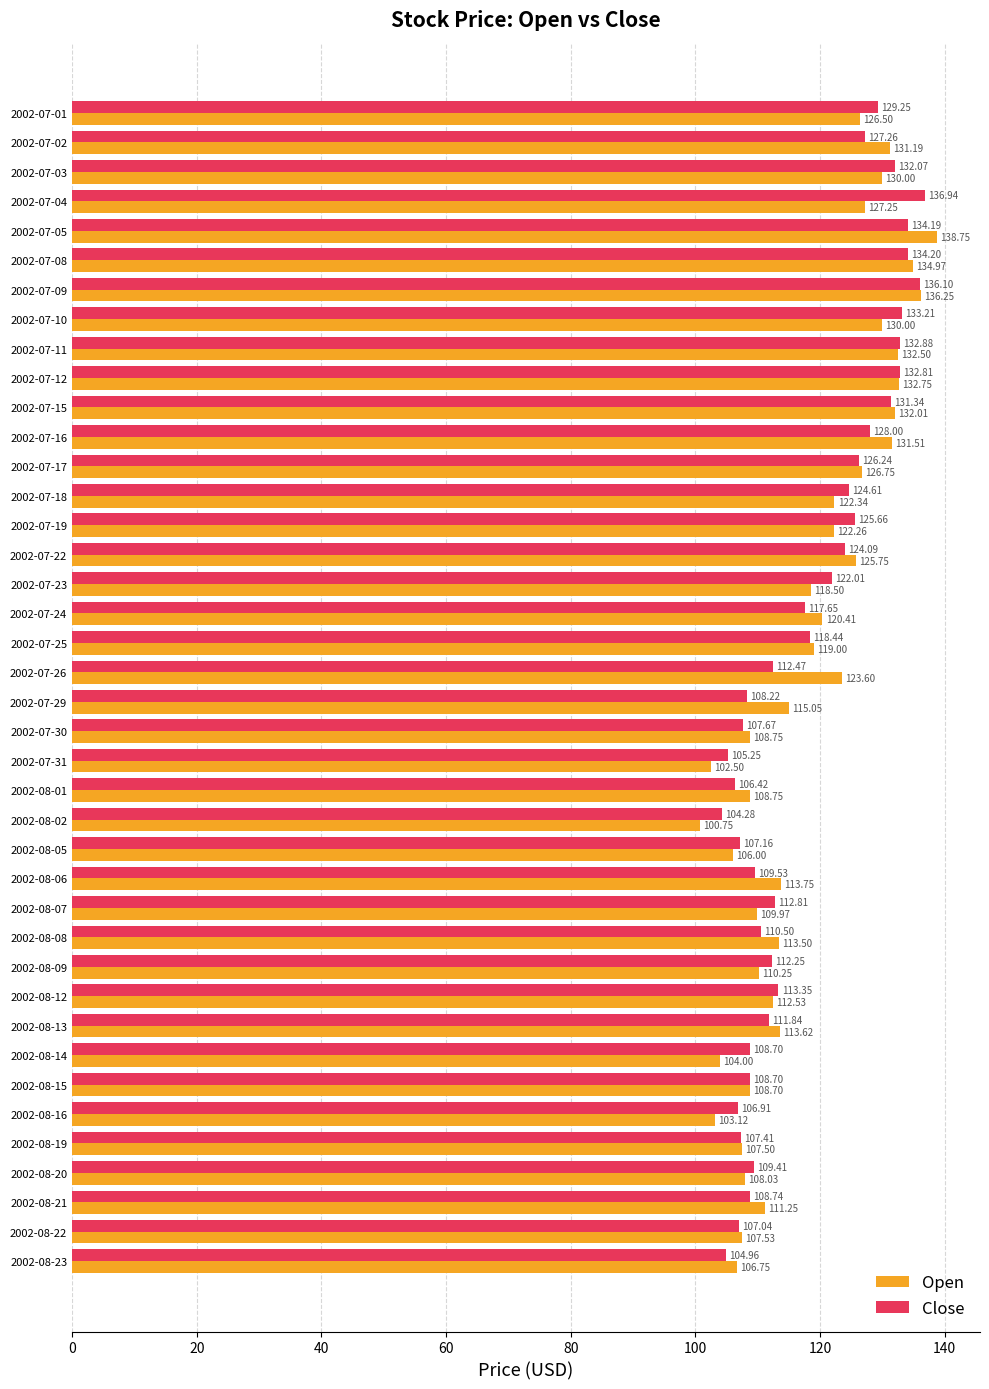

Which series has the widest spread of values?

Open